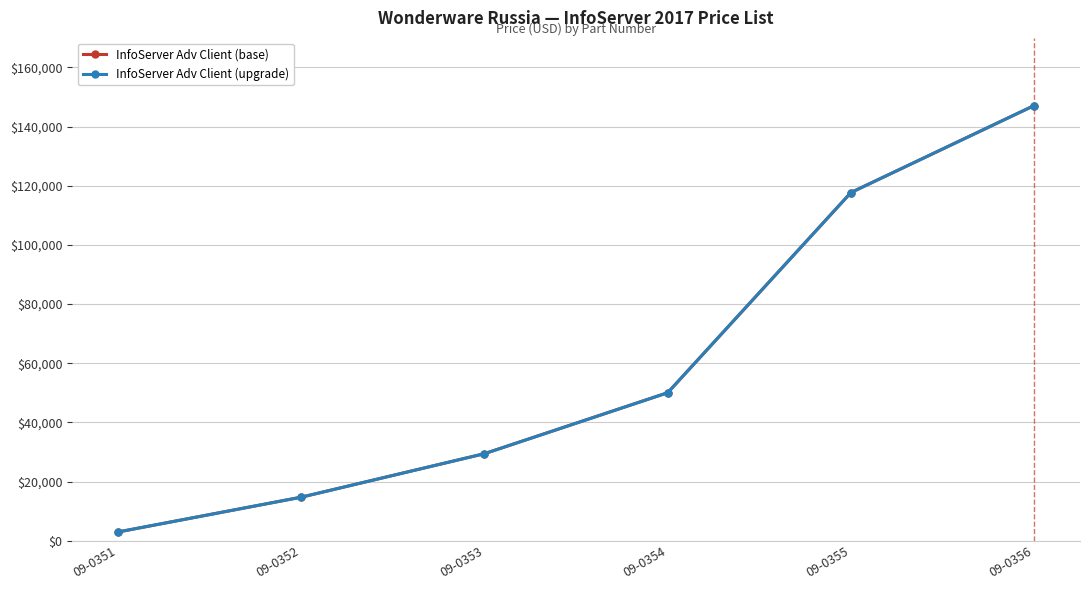

Which series has the widest spread of values?

InfoServer Adv Client (base)